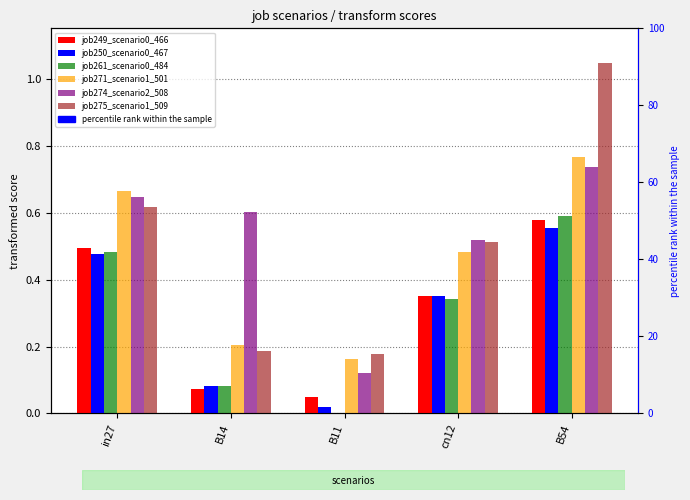

What are all the series names shown in the legend?

job249_scenario0_466, job250_scenario0_467, job261_scenario0_484, job271_scenario1_501, job274_scenario2_508, job275_scenario1_509